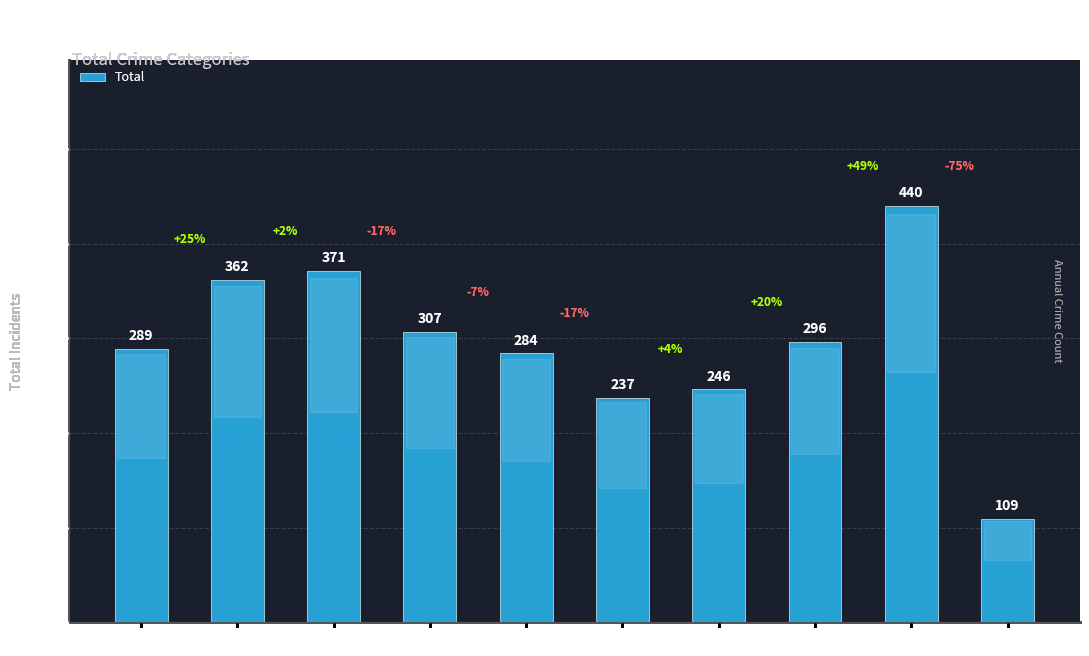

How many series are shown in this chart?

1